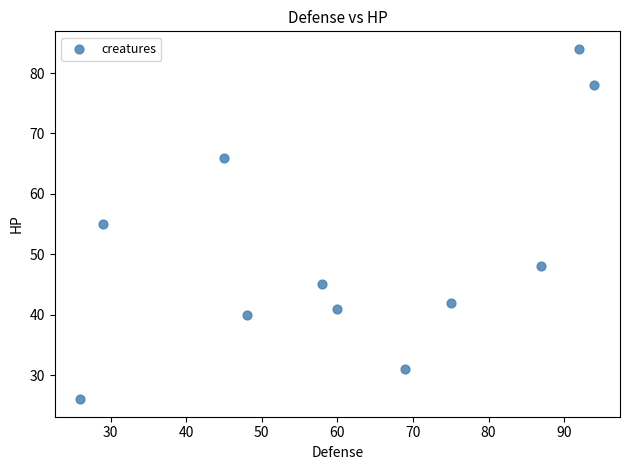

What is the range of X values (max minus min)?

68